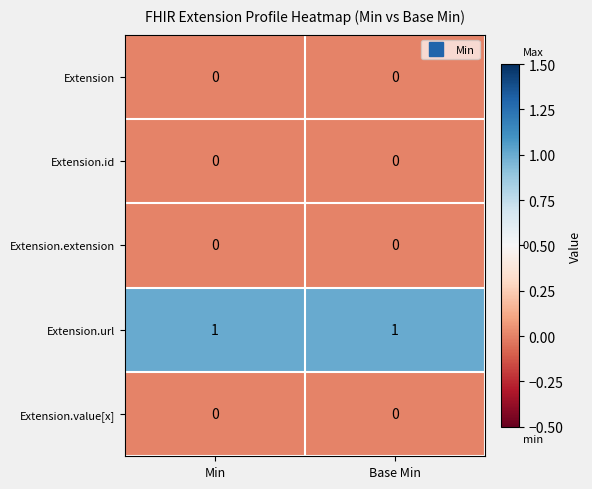

What is the total value across all series at Base Min?

1